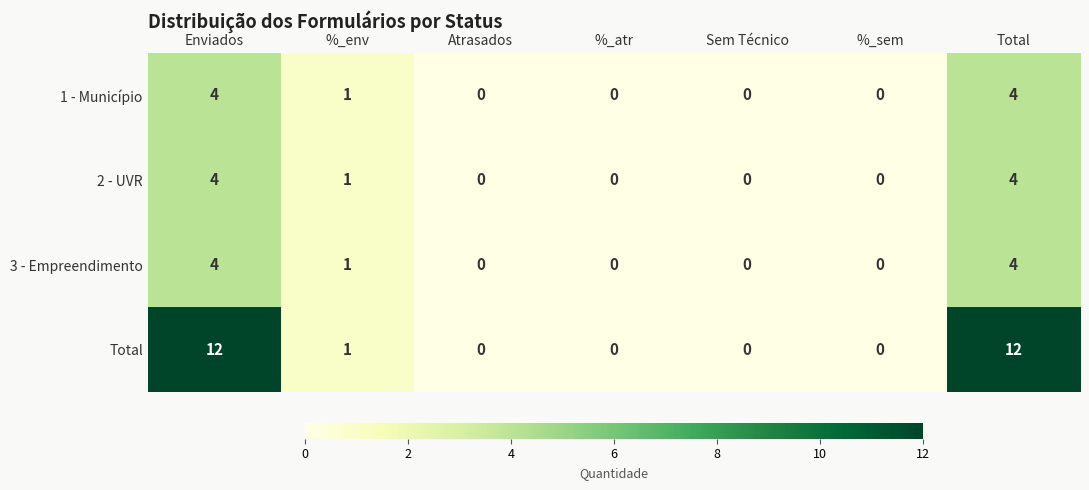

Reading right to left, list all the values displayed in this chart.

1 - Município: 4	0	0	0	0	1	4
2 - UVR: 4	0	0	0	0	1	4
3 - Empreendimento: 4	0	0	0	0	1	4
Total: 12	0	0	0	0	1	12